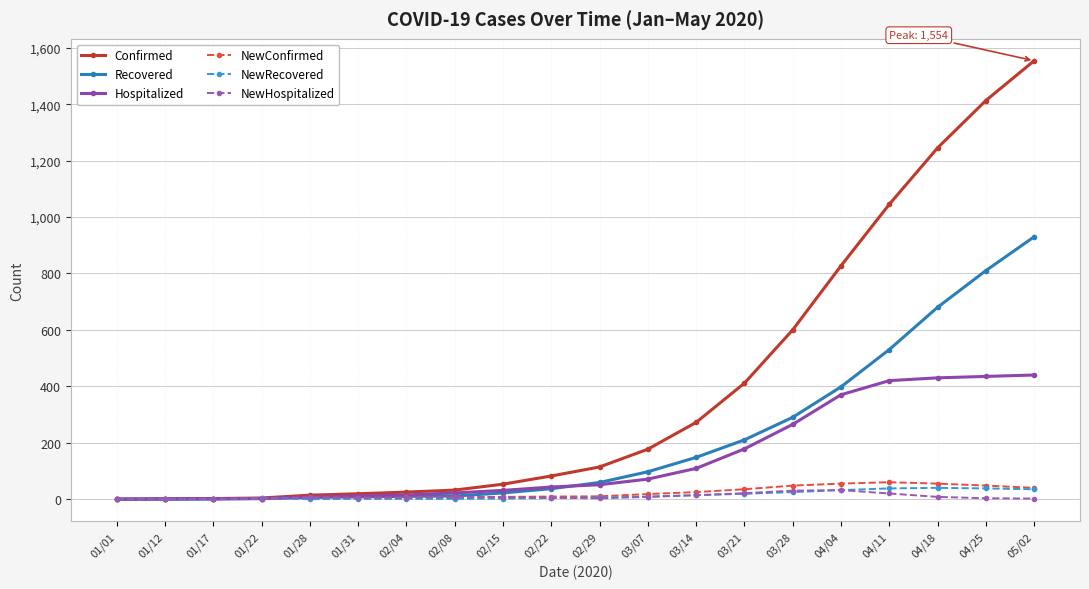

Count the number of data series in this chart.

6